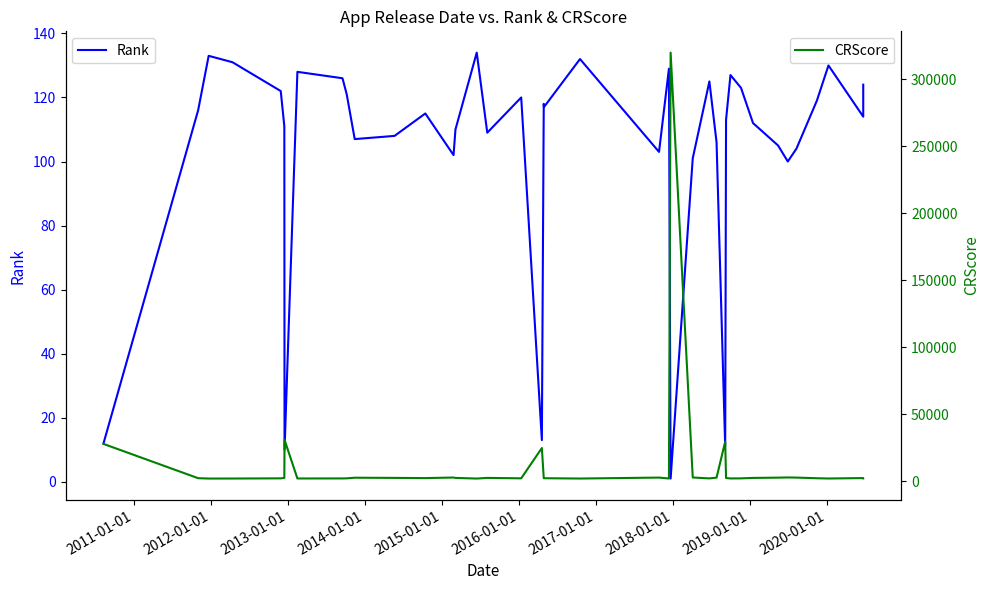

What is the minimum value for Rank?

1